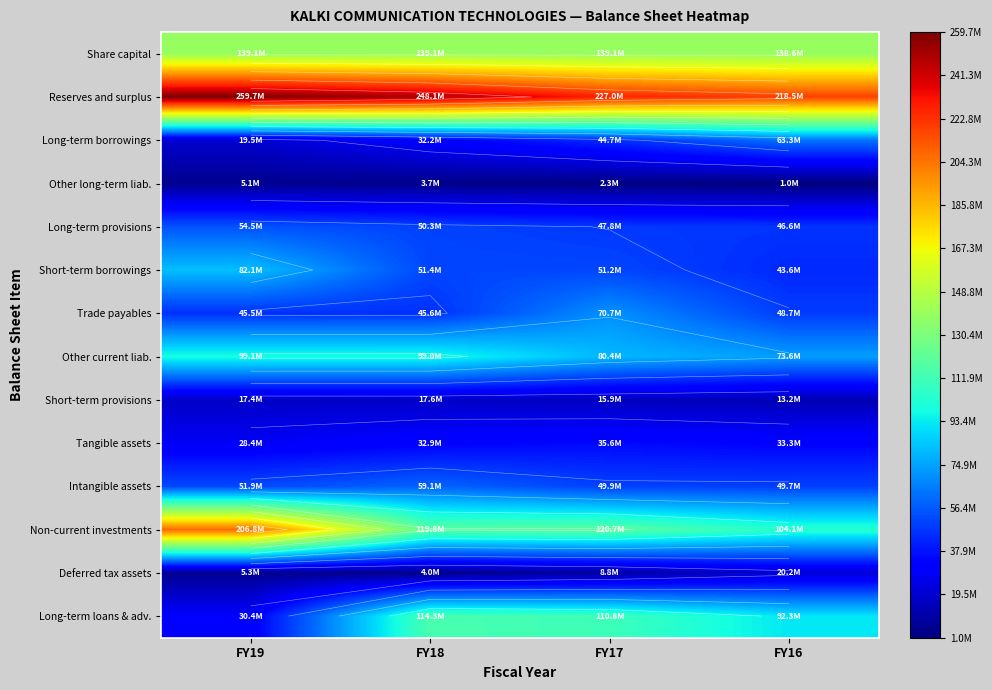

Which series changed the most between FY18 and FY17?

Trade payables